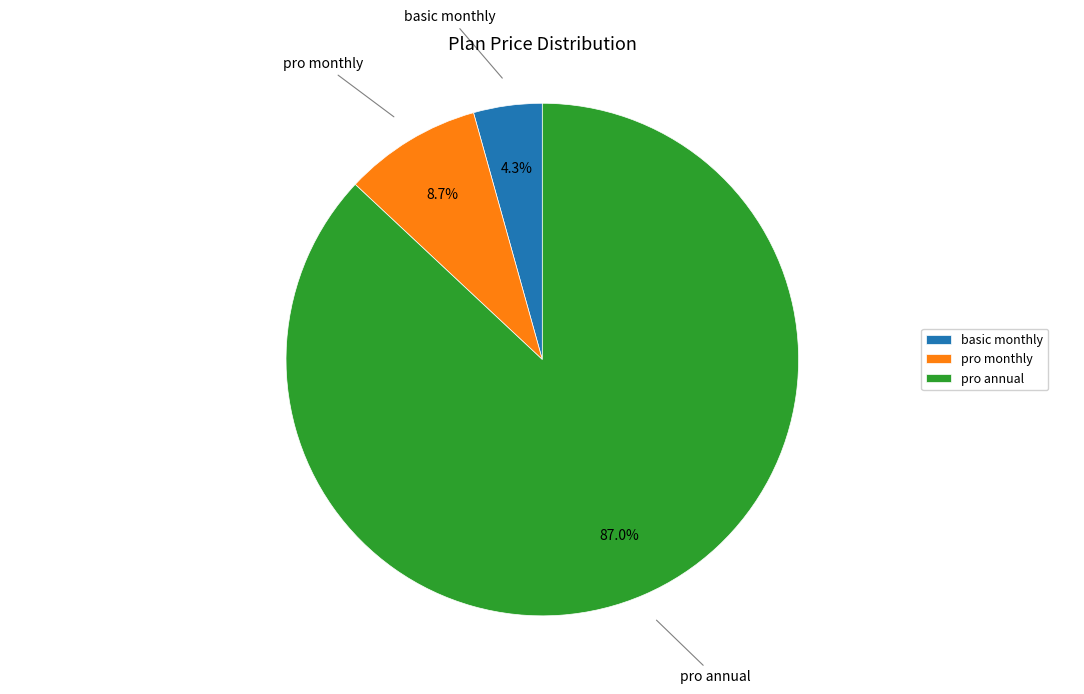

What percentage is the pro monthly slice, to the nearest percent?

9%